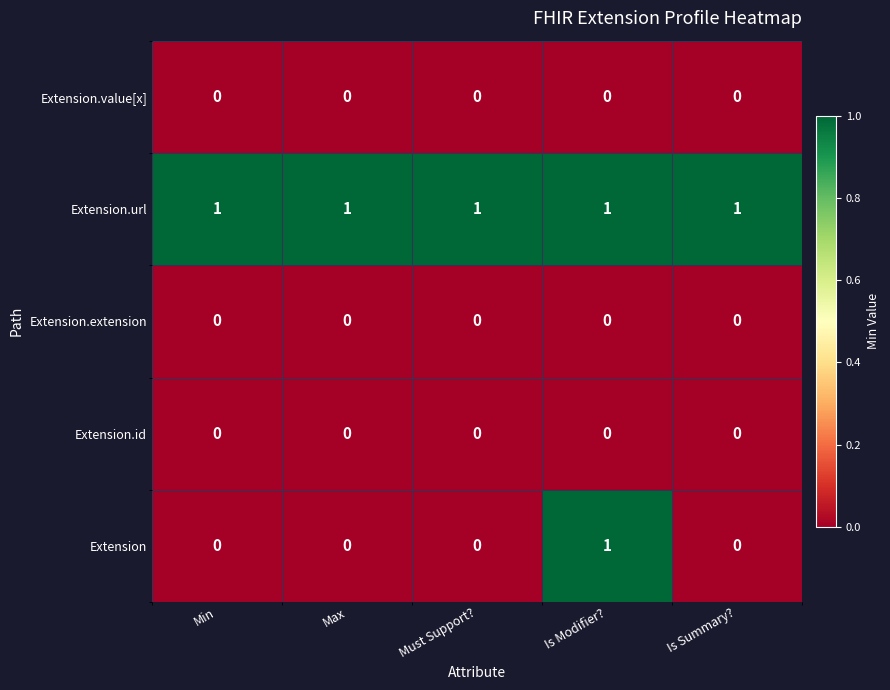

Count the number of categories in the chart.

5